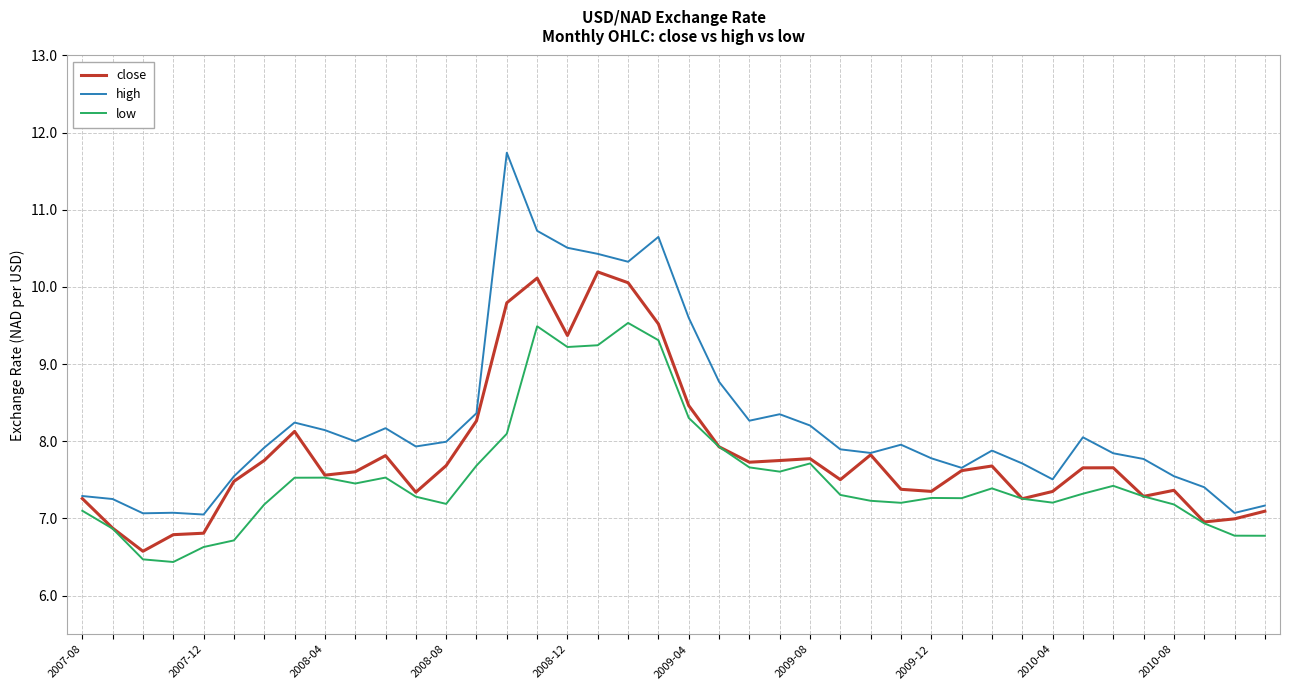

What is the smallest value displayed?

6.4